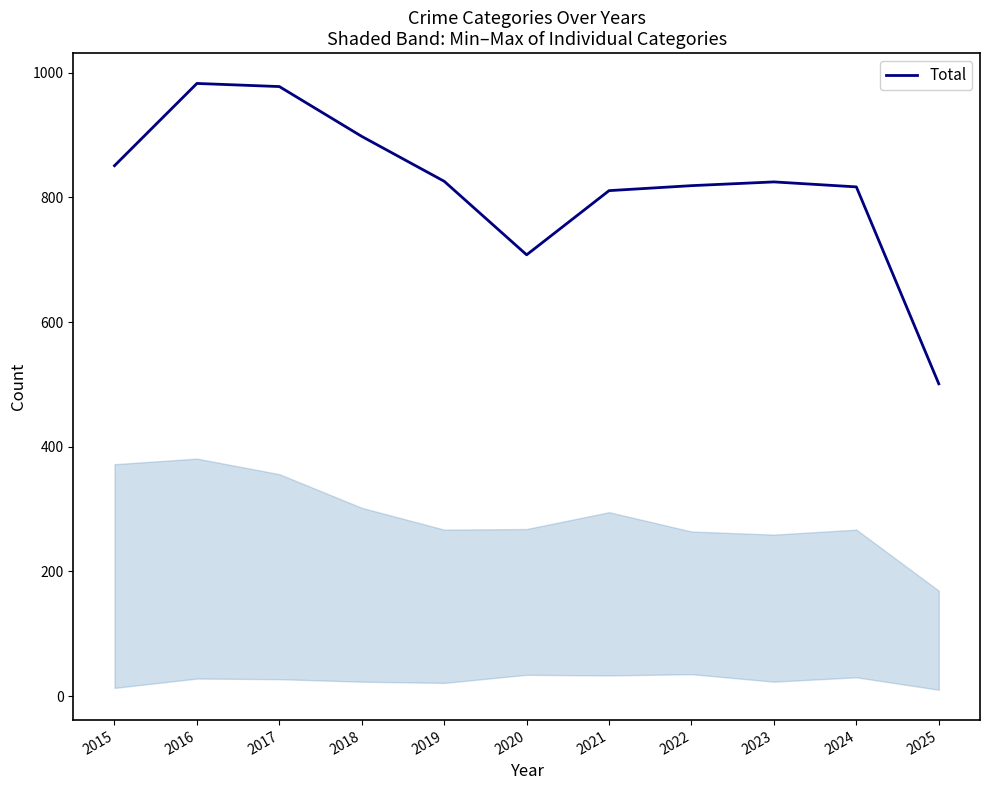

What is the change in value from 2018 to 2025?

-397